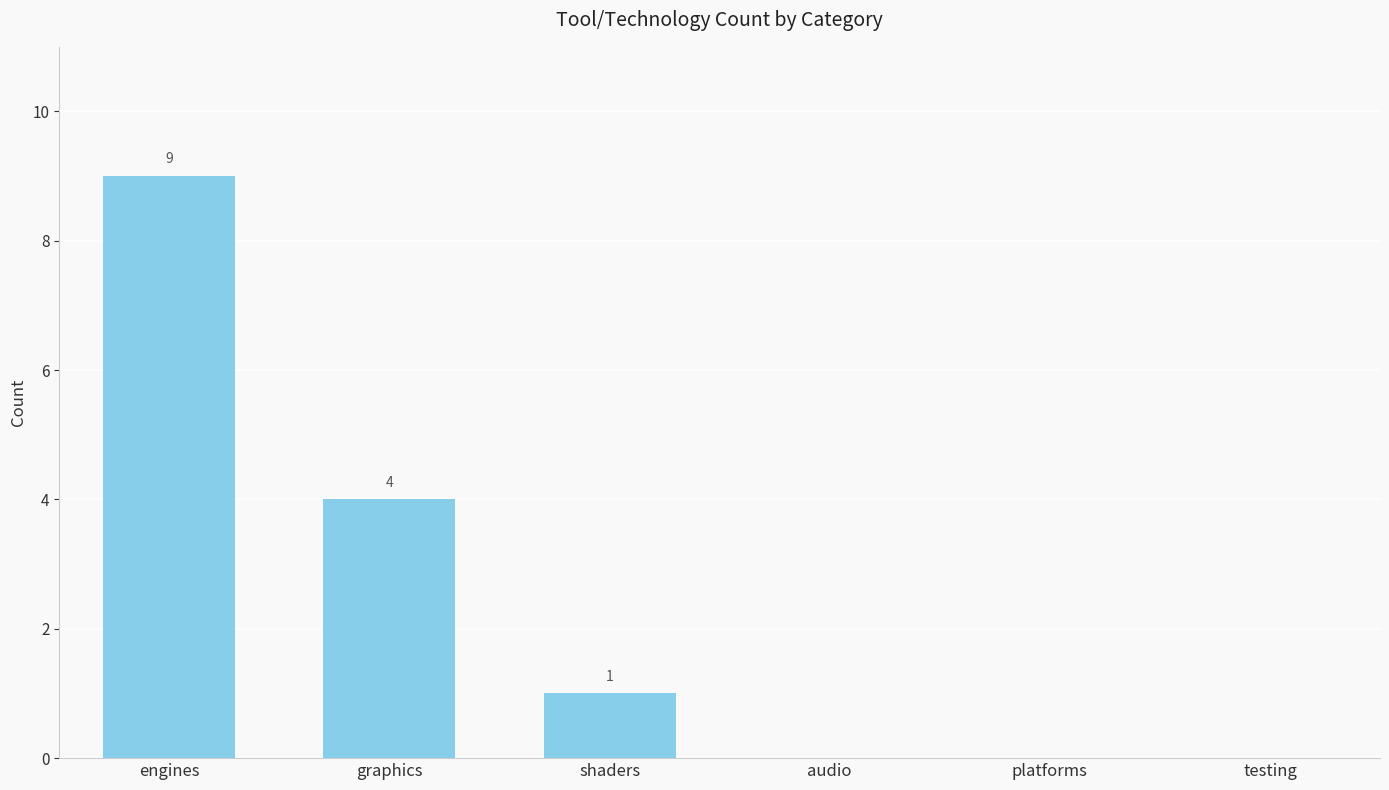

Read the value at engines.

9